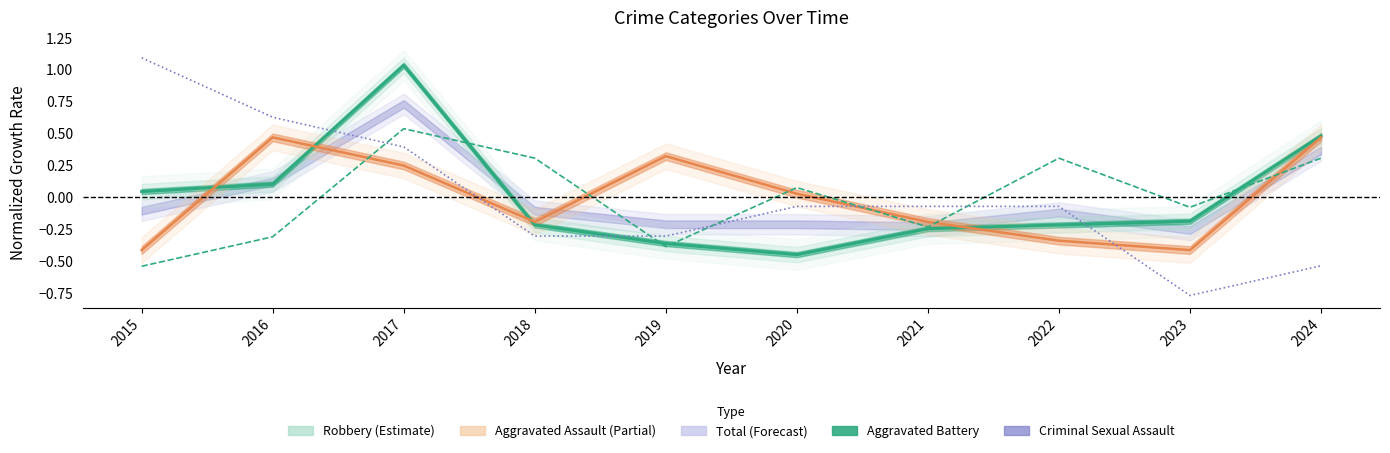

What is the value of the Criminal Sexual Assault point at the 6th from the left?

-0.1